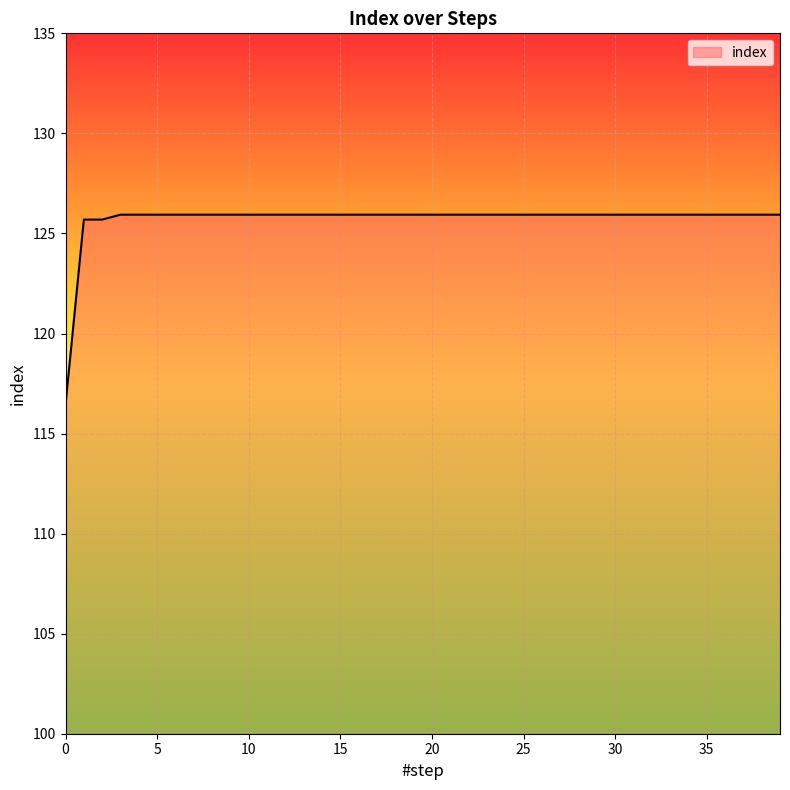

What is the difference between the maximum and minimum values?

9.5